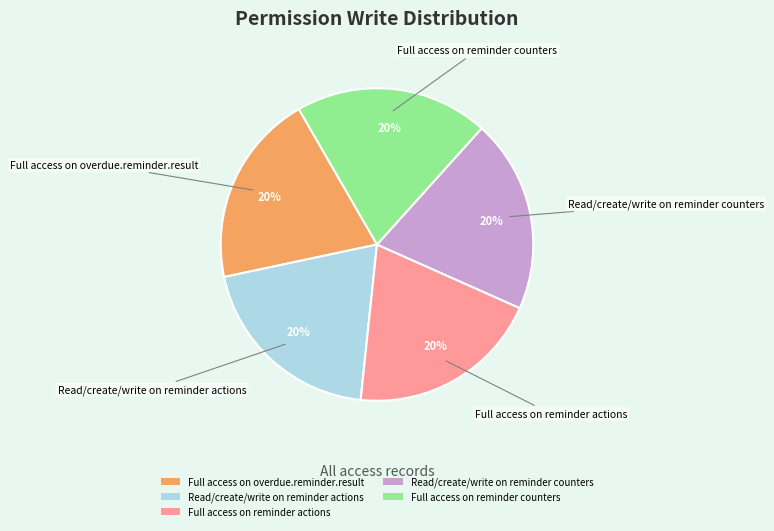

What percentage is the Full access on overdue.reminder.result slice, to the nearest percent?

20%